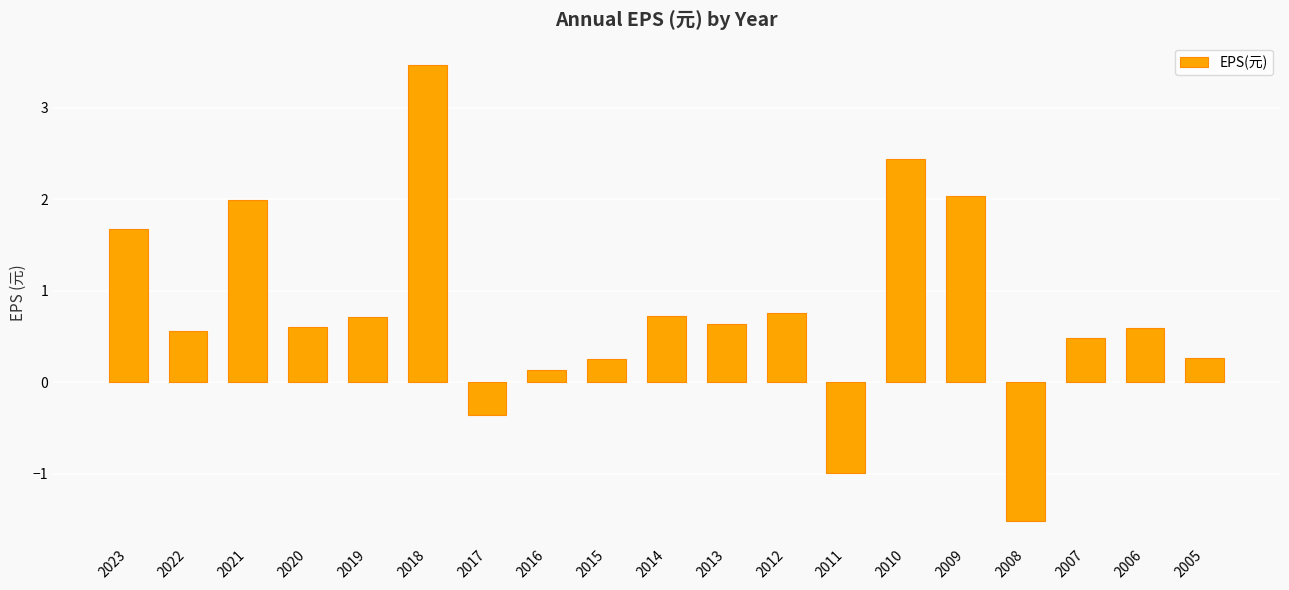

True or false: the data shows 0.3 at 2020.

False